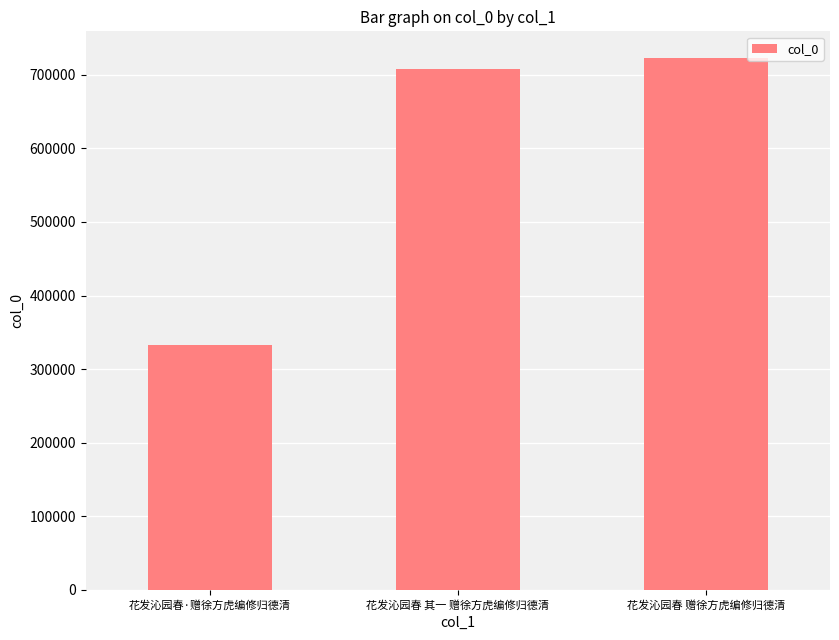

Reading left to right, list all the values displayed in this chart.

花发沁园春·赠徐方虎编修归德清=332538	花发沁园春 其一 赠徐方虎编修归德清=708060	花发沁园春 赠徐方虎编修归德清=722810